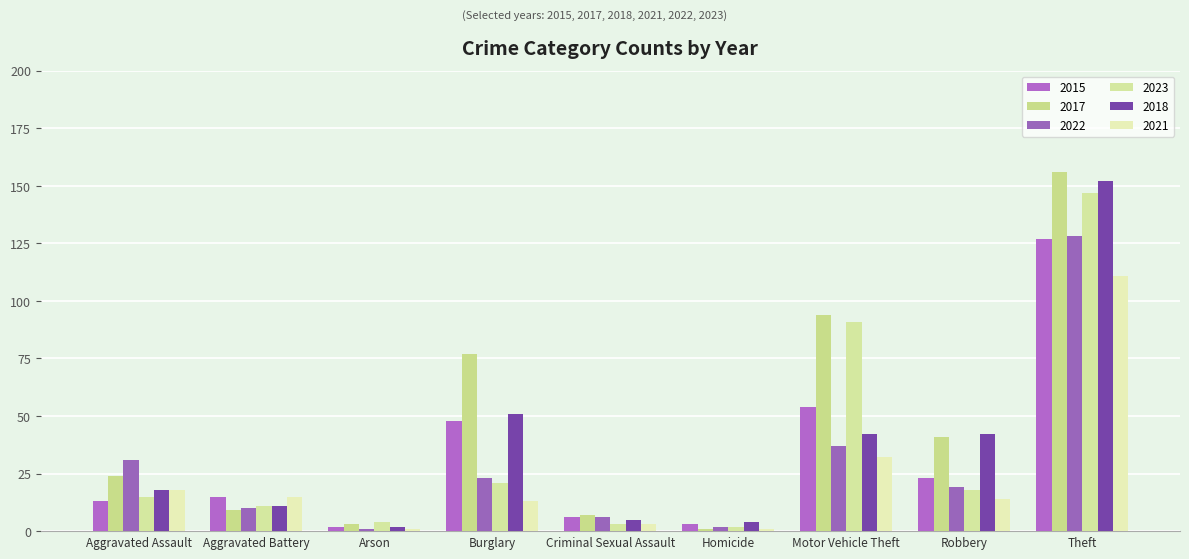

Which series has the widest spread of values?

2017